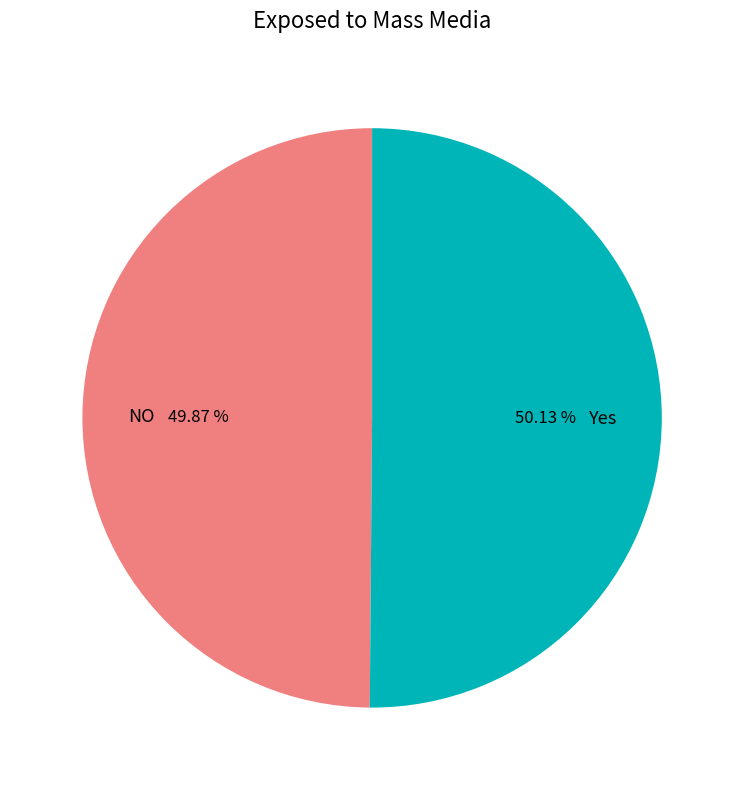

Does any single category account for the majority?

Yes